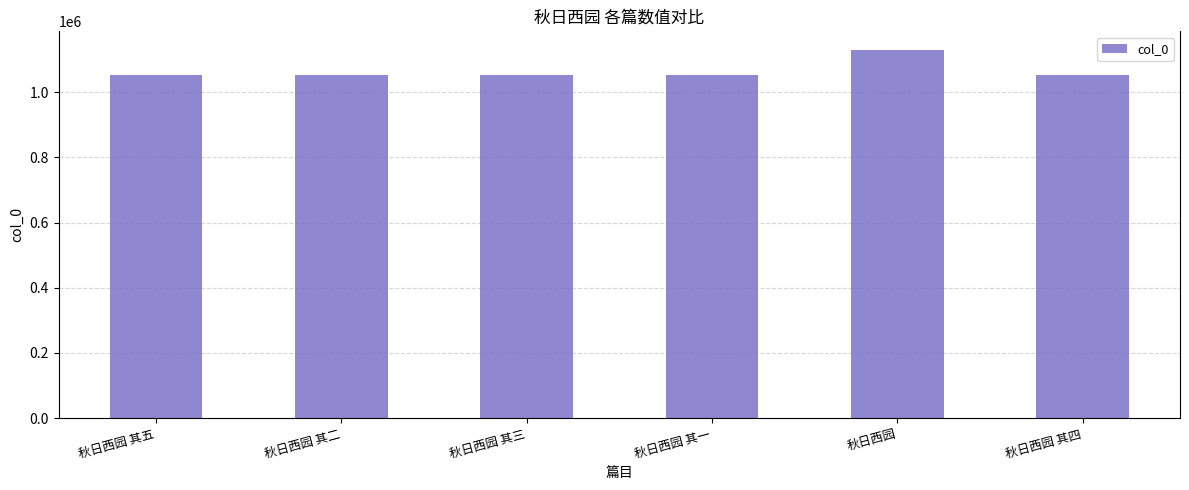

What position from the left is 秋日西园 其一?

4